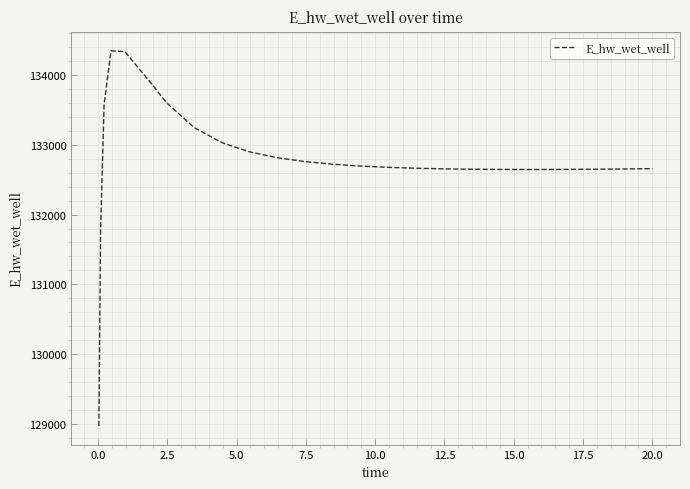

Does the chart display data point markers on the line(s)?

No